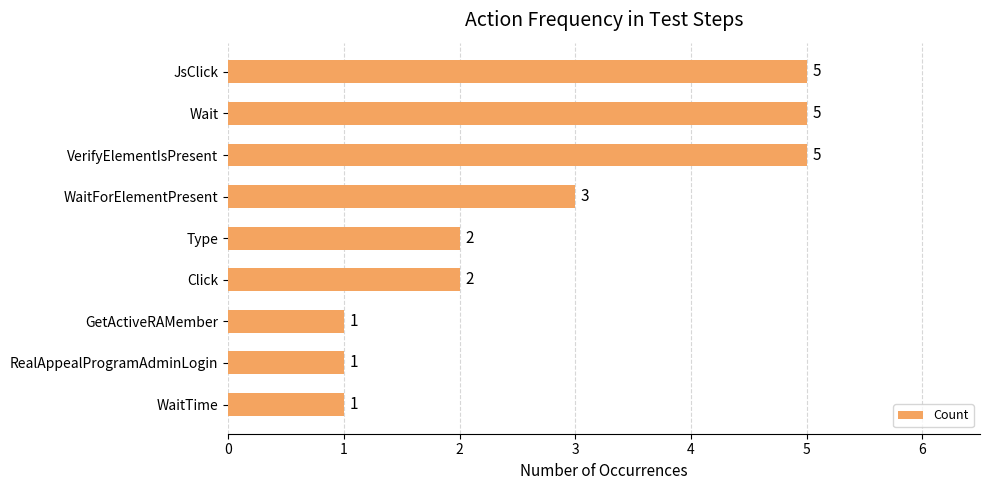

How many bars are there in total?

9